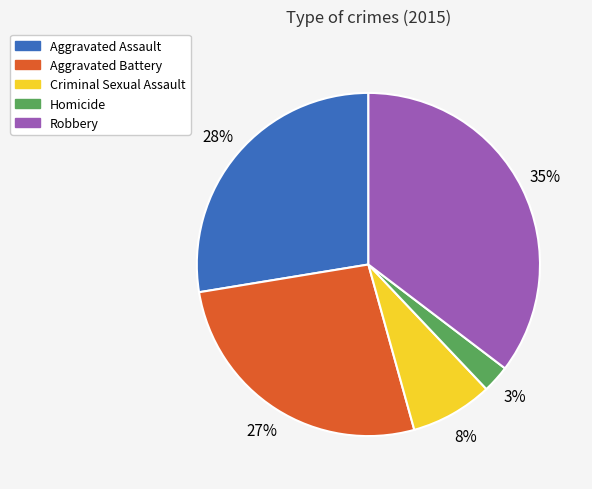

Combined, do Homicide and Aggravated Battery account for over 50%?

No